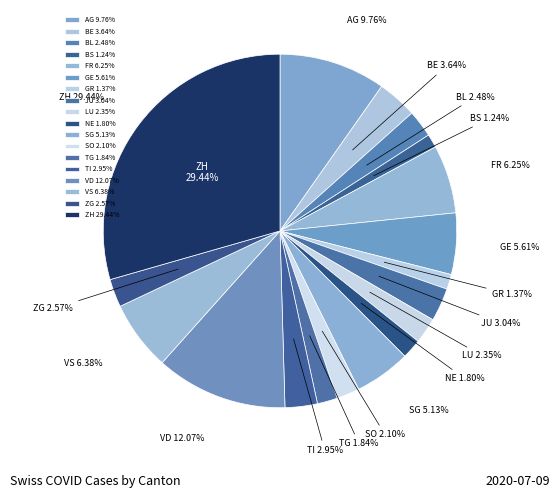

The TG slice represents 2% of the pie. True or false?

True